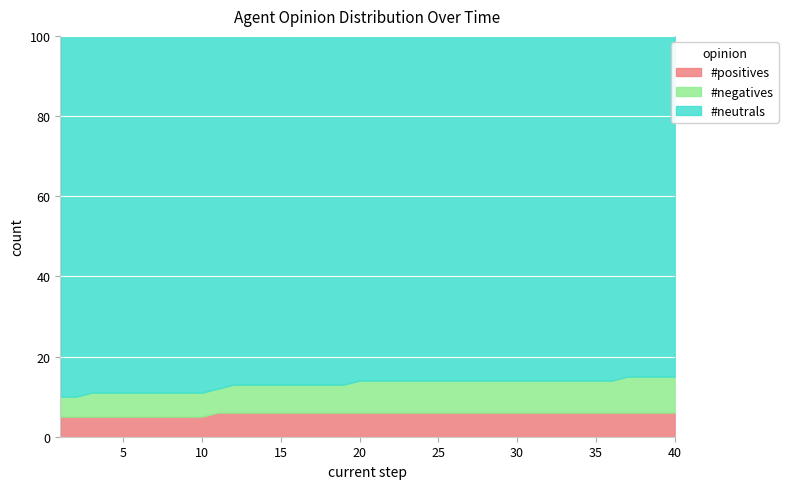

What is the minimum value for #negatives?

5